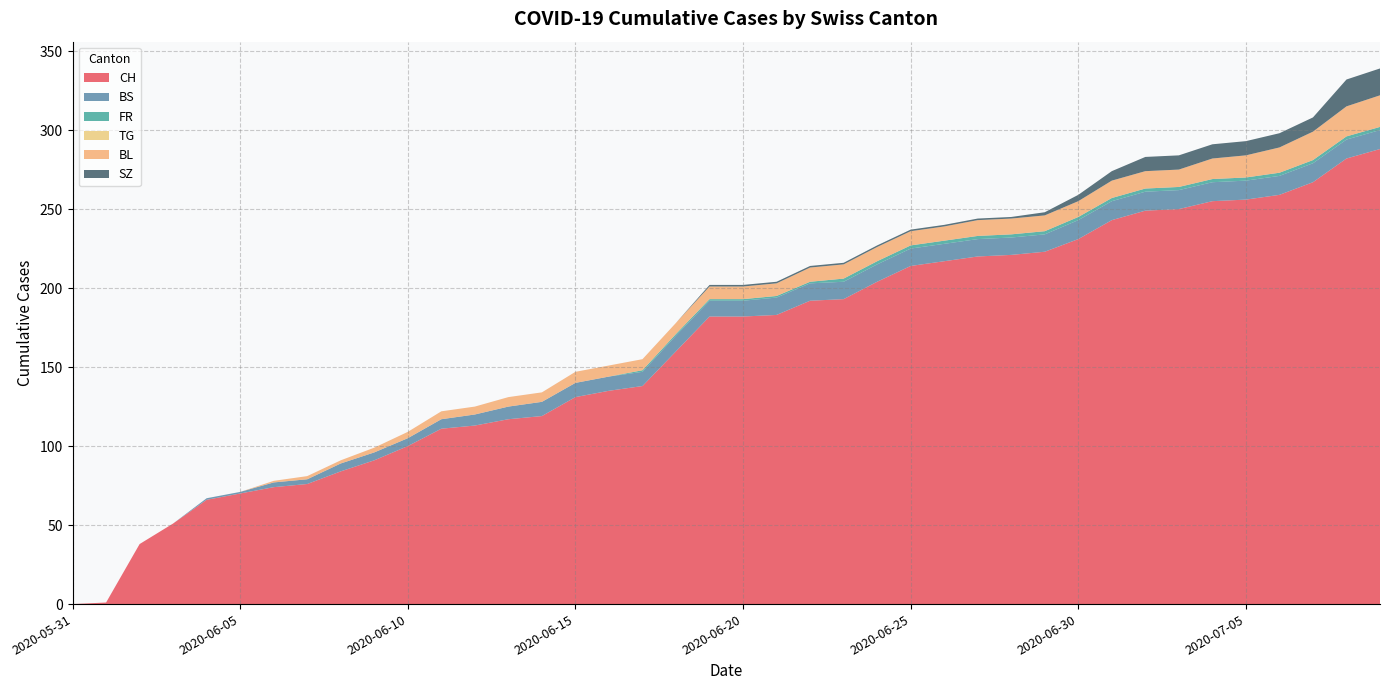

Reading left to right, what are all the values shown in this chart?

CH: 2020-05-31=0	2020-06-01=1	2020-06-02=38	2020-06-03=51	2020-06-04=66	2020-06-05=70	2020-06-06=74	2020-06-07=76	2020-06-08=84	2020-06-09=91	2020-06-10=100	2020-06-11=111	2020-06-12=113	2020-06-13=117	2020-06-14=119	2020-06-15=131	2020-06-16=135	2020-06-17=138	2020-06-18=160	2020-06-19=182	2020-06-20=182	2020-06-21=183	2020-06-22=192	2020-06-23=193	2020-06-24=204	2020-06-25=214	2020-06-26=217	2020-06-27=220	2020-06-28=221	2020-06-29=223	2020-06-30=231	2020-07-01=243	2020-07-02=249	2020-07-03=250	2020-07-04=255	2020-07-05=256	2020-07-06=259	2020-07-07=267	2020-07-08=282	2020-07-09=288
BS: 2020-05-31=0	2020-06-01=0	2020-06-02=0	2020-06-03=0	2020-06-04=1	2020-06-05=1	2020-06-06=3	2020-06-07=3	2020-06-08=5	2020-06-09=5	2020-06-10=5	2020-06-11=6	2020-06-12=7	2020-06-13=8	2020-06-14=9	2020-06-15=9	2020-06-16=9	2020-06-17=9	2020-06-18=10	2020-06-19=10	2020-06-20=10	2020-06-21=11	2020-06-22=11	2020-06-23=11	2020-06-24=11	2020-06-25=11	2020-06-26=11	2020-06-27=11	2020-06-28=11	2020-06-29=11	2020-06-30=12	2020-07-01=12	2020-07-02=12	2020-07-03=12	2020-07-04=12	2020-07-05=12	2020-07-06=12	2020-07-07=12	2020-07-08=12	2020-07-09=12
FR: 2020-05-31=0	2020-06-01=0	2020-06-02=0	2020-06-03=0	2020-06-04=0	2020-06-05=0	2020-06-06=0	2020-06-07=0	2020-06-08=0	2020-06-09=0	2020-06-10=0	2020-06-11=0	2020-06-12=0	2020-06-13=0	2020-06-14=0	2020-06-15=0	2020-06-16=0	2020-06-17=1	2020-06-18=1	2020-06-19=1	2020-06-20=1	2020-06-21=1	2020-06-22=1	2020-06-23=2	2020-06-24=2	2020-06-25=2	2020-06-26=2	2020-06-27=2	2020-06-28=2	2020-06-29=2	2020-06-30=2	2020-07-01=2	2020-07-02=2	2020-07-03=2	2020-07-04=2	2020-07-05=2	2020-07-06=2	2020-07-07=2	2020-07-08=2	2020-07-09=2
TG: 2020-05-31=0	2020-06-01=0	2020-06-02=0	2020-06-03=0	2020-06-04=0	2020-06-05=0	2020-06-06=0	2020-06-07=0	2020-06-08=0	2020-06-09=0	2020-06-10=0	2020-06-11=0	2020-06-12=0	2020-06-13=0	2020-06-14=0	2020-06-15=0	2020-06-16=0	2020-06-17=0	2020-06-18=0	2020-06-19=0	2020-06-20=0	2020-06-21=0	2020-06-22=0	2020-06-23=0	2020-06-24=0	2020-06-25=0	2020-06-26=0	2020-06-27=0	2020-06-28=0	2020-06-29=0	2020-06-30=0	2020-07-01=0	2020-07-02=0	2020-07-03=0	2020-07-04=0	2020-07-05=0	2020-07-06=0	2020-07-07=0	2020-07-08=0	2020-07-09=0
BL: 2020-05-31=0	2020-06-01=0	2020-06-02=0	2020-06-03=0	2020-06-04=0	2020-06-05=0	2020-06-06=1	2020-06-07=2	2020-06-08=2	2020-06-09=3	2020-06-10=4	2020-06-11=5	2020-06-12=5	2020-06-13=6	2020-06-14=6	2020-06-15=7	2020-06-16=7	2020-06-17=7	2020-06-18=7	2020-06-19=8	2020-06-20=8	2020-06-21=8	2020-06-22=9	2020-06-23=9	2020-06-24=9	2020-06-25=9	2020-06-26=9	2020-06-27=10	2020-06-28=10	2020-06-29=10	2020-06-30=10	2020-07-01=11	2020-07-02=11	2020-07-03=11	2020-07-04=13	2020-07-05=14	2020-07-06=16	2020-07-07=18	2020-07-08=19	2020-07-09=20
SZ: 2020-05-31=0	2020-06-01=0	2020-06-02=0	2020-06-03=0	2020-06-04=0	2020-06-05=0	2020-06-06=0	2020-06-07=0	2020-06-08=0	2020-06-09=0	2020-06-10=0	2020-06-11=0	2020-06-12=0	2020-06-13=0	2020-06-14=0	2020-06-15=0	2020-06-16=0	2020-06-17=0	2020-06-18=0	2020-06-19=1	2020-06-20=1	2020-06-21=1	2020-06-22=1	2020-06-23=1	2020-06-24=1	2020-06-25=1	2020-06-26=1	2020-06-27=1	2020-06-28=1	2020-06-29=2	2020-06-30=4	2020-07-01=6	2020-07-02=9	2020-07-03=9	2020-07-04=9	2020-07-05=9	2020-07-06=9	2020-07-07=9	2020-07-08=17	2020-07-09=17